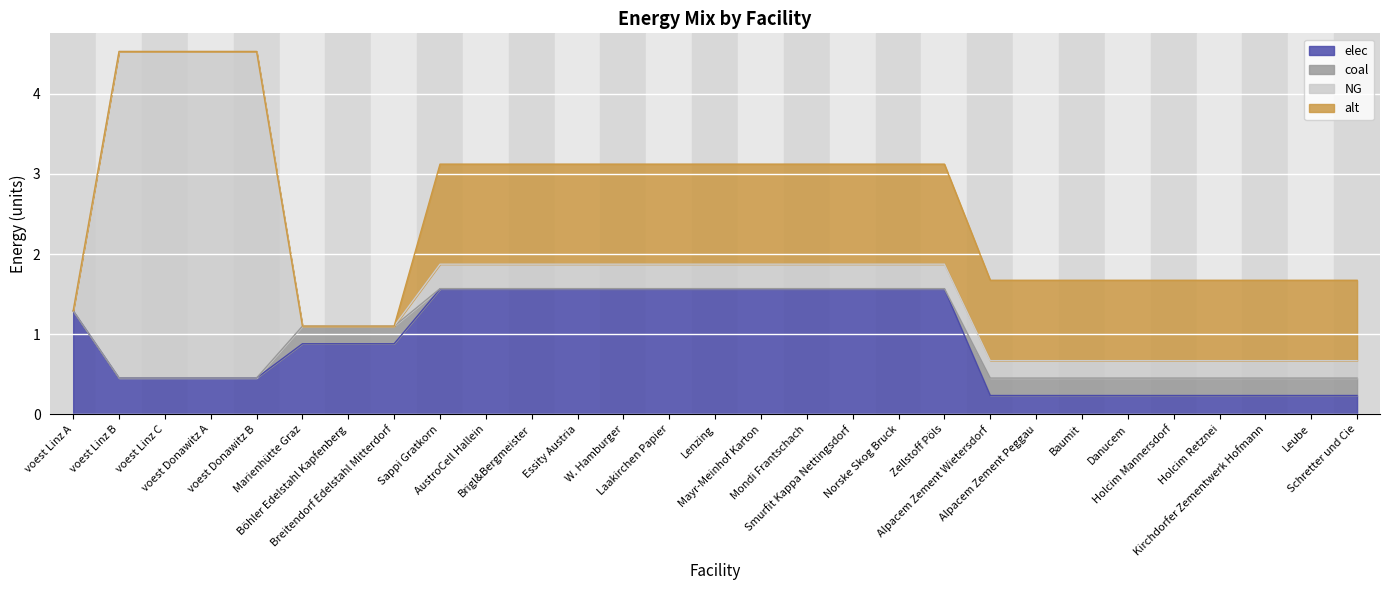

What is the label of the 29th point from the left?

Schretter und Cie